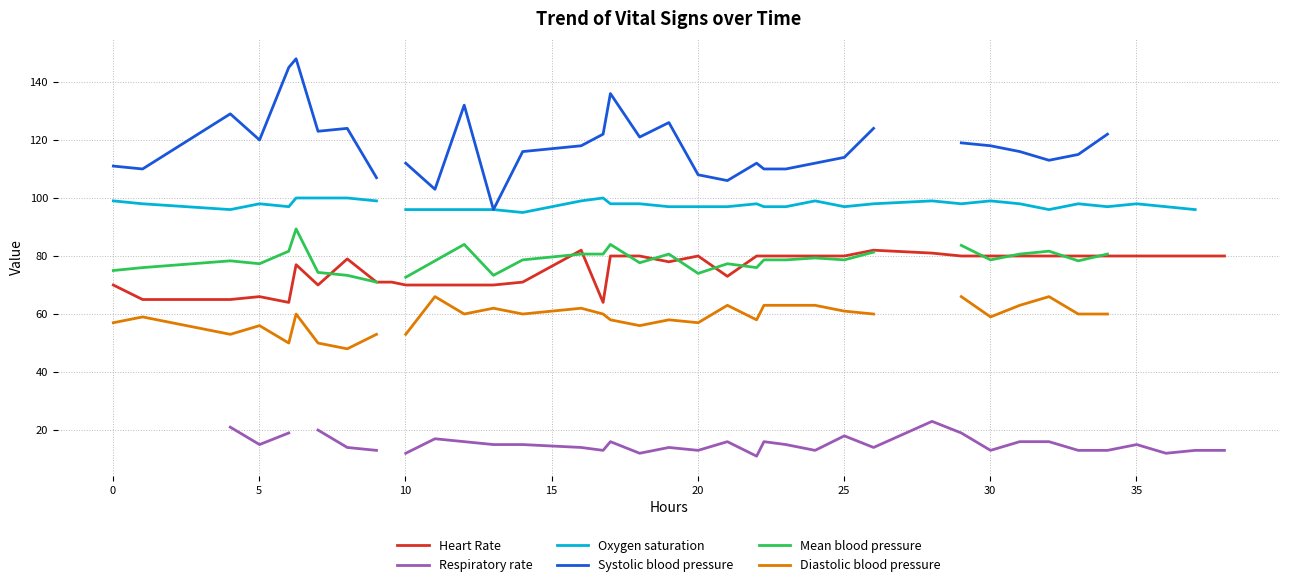

What is the lowest value of the Heart Rate series?

64